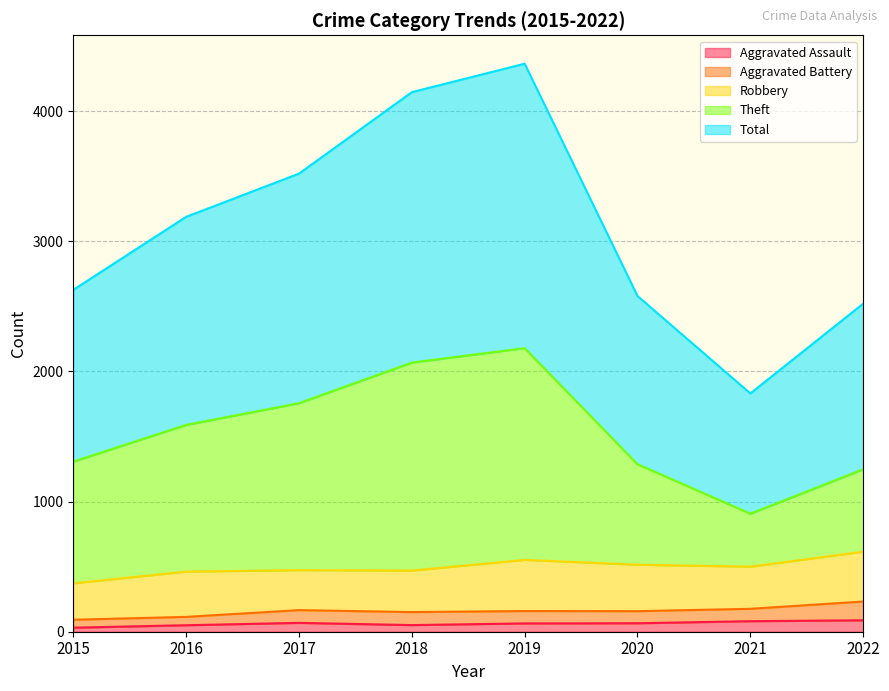

Which series changed the most between 2016 and 2020?

Total